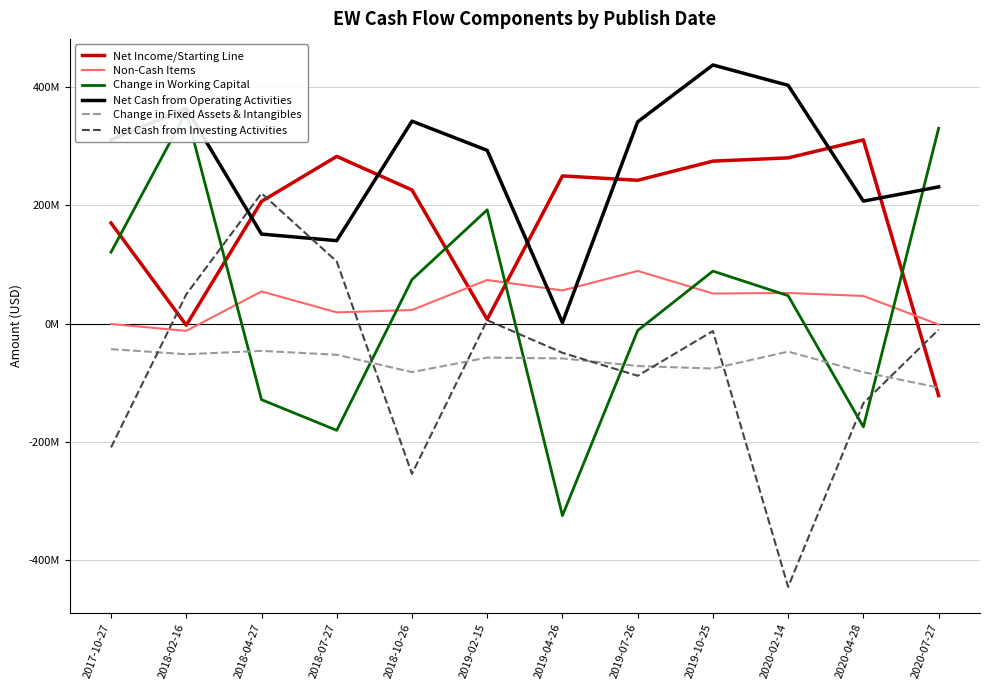

Which category has the lowest value across all series?

2020-02-14